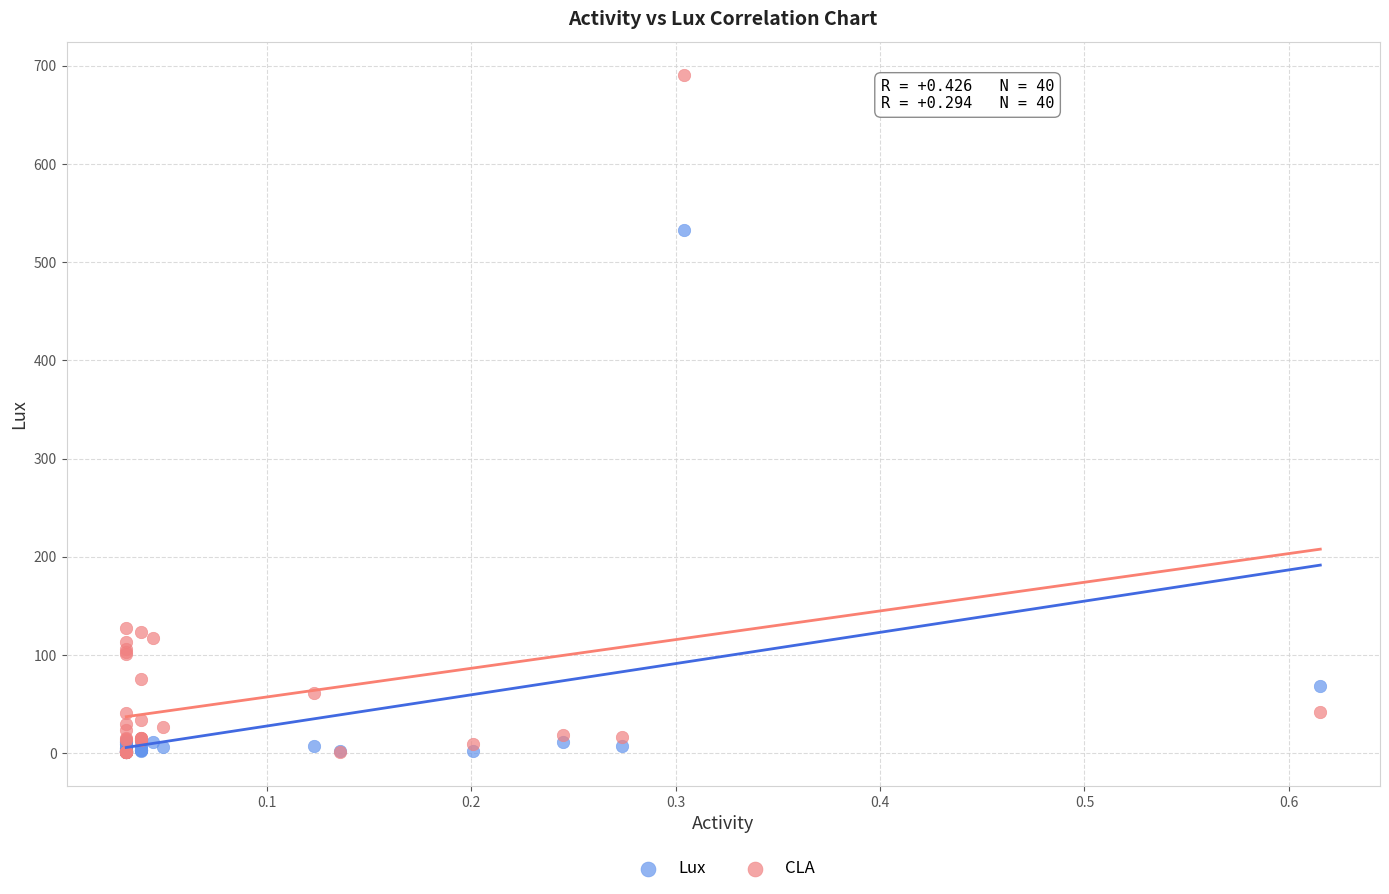

In the CLA series, what Y value is closest to 345?

127.2